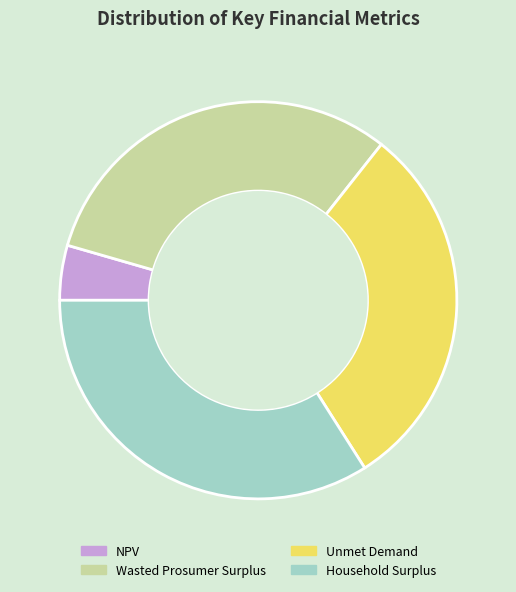

Do Wasted Prosumer Surplus and Unmet Demand together represent more than half of the pie?

Yes